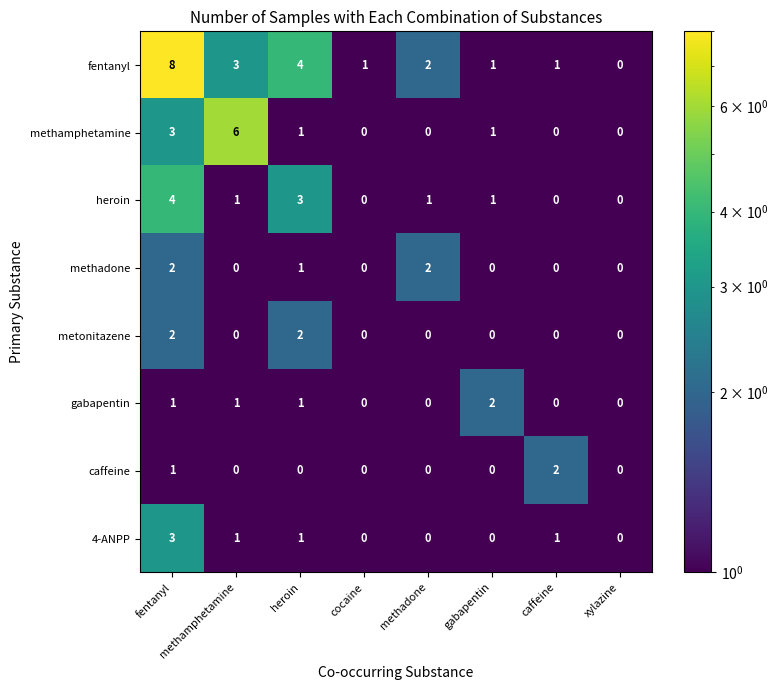

Which series has the widest spread of values?

fentanyl